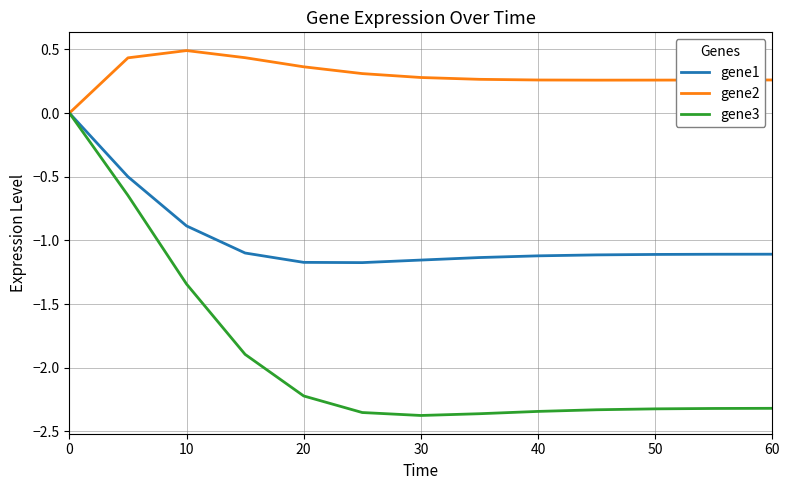

Which series has the largest total across all categories?

gene2